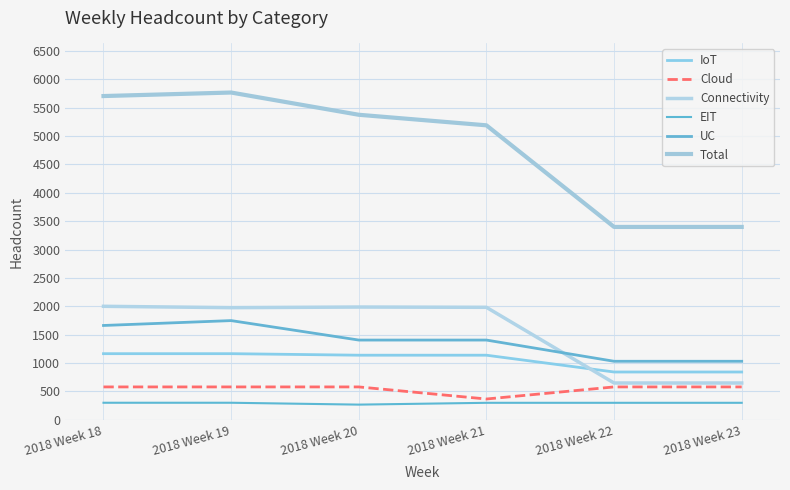

What is the value of the EIT point at the 4th from the left?

299